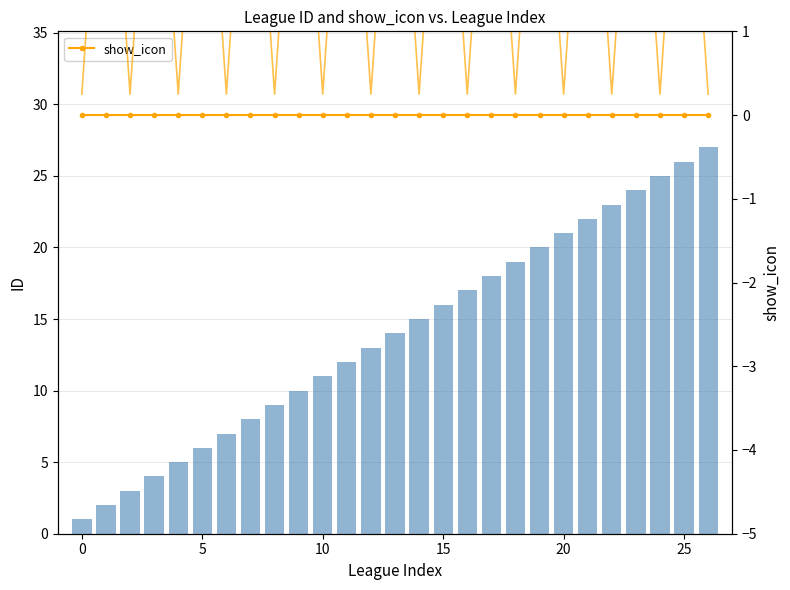

Which series has the largest total across all categories?

ID